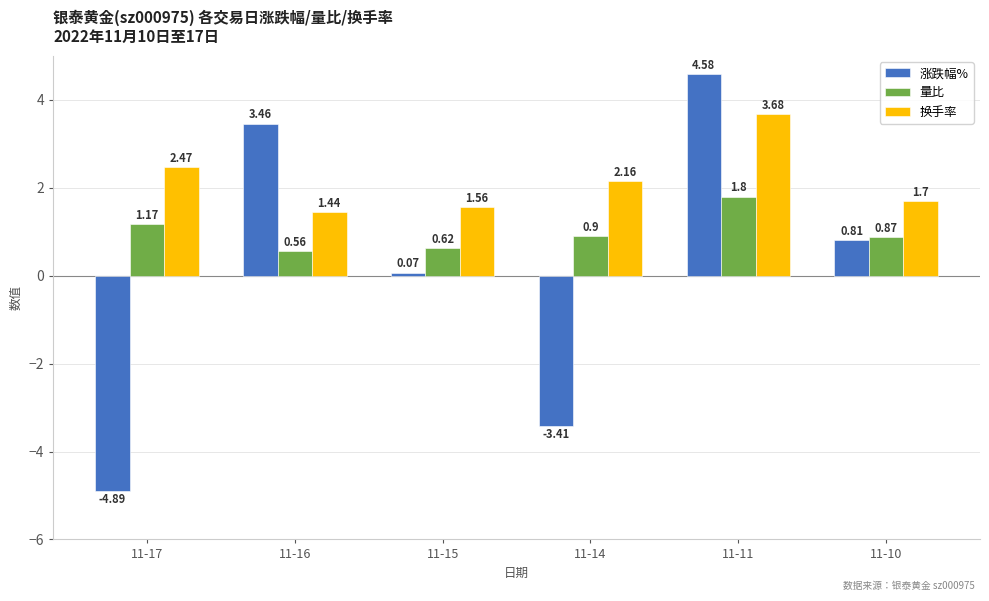

List the series in order of their overall mean, highest first.

换手率, 量比, 涨跌幅%